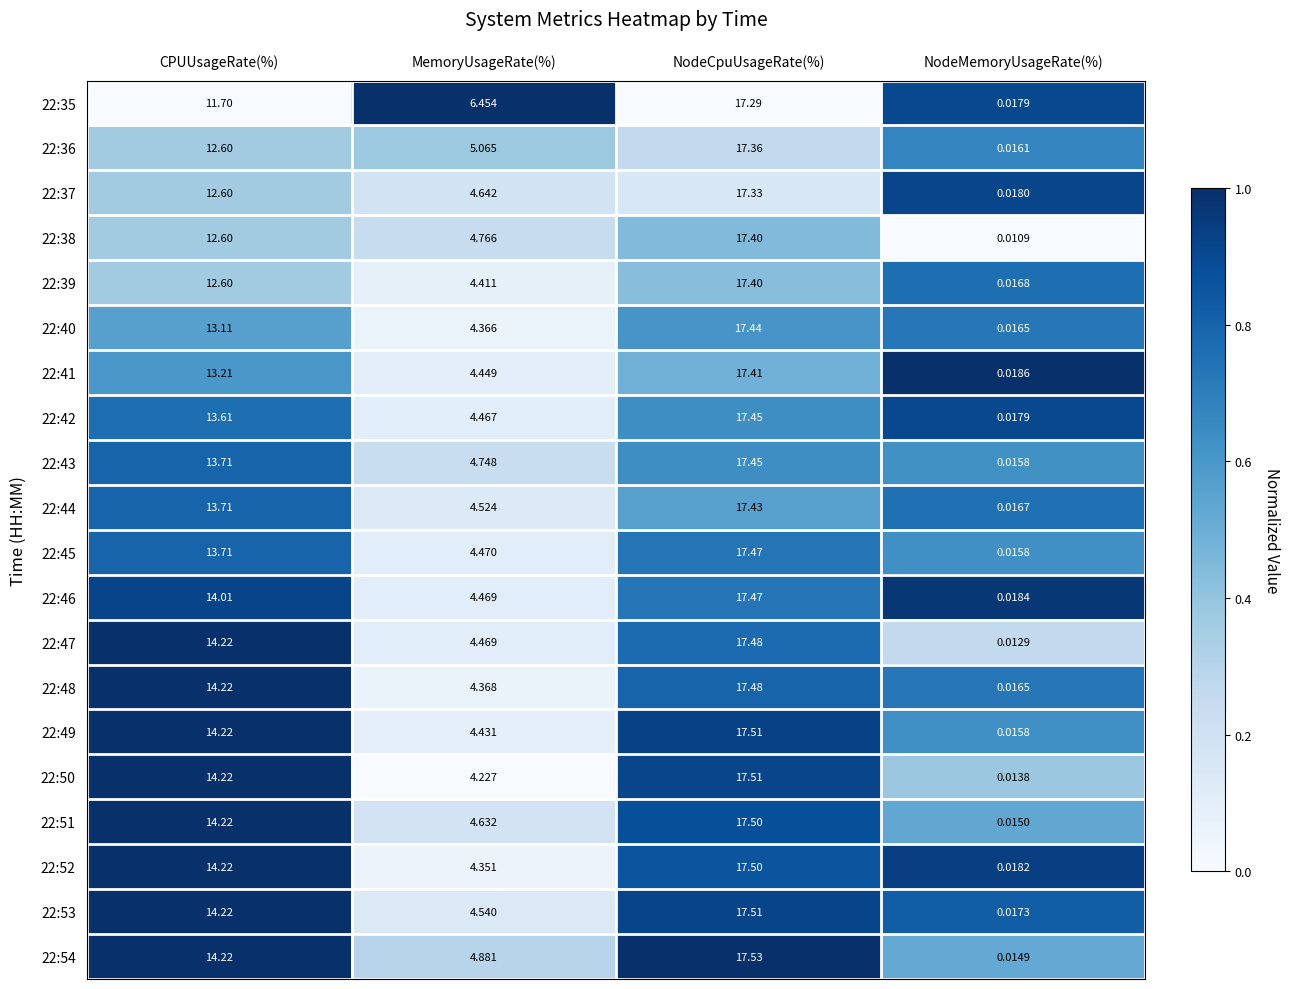

Rank the categories by 22:48 value from highest to lowest.

NodeCpuUsageRate(%), CPUUsageRate(%), MemoryUsageRate(%), NodeMemoryUsageRate(%)